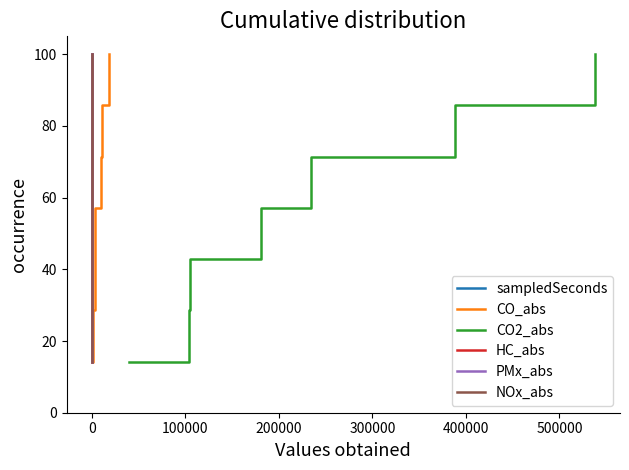

True or false: PMx_abs has more than 2 interior local peaks.

False